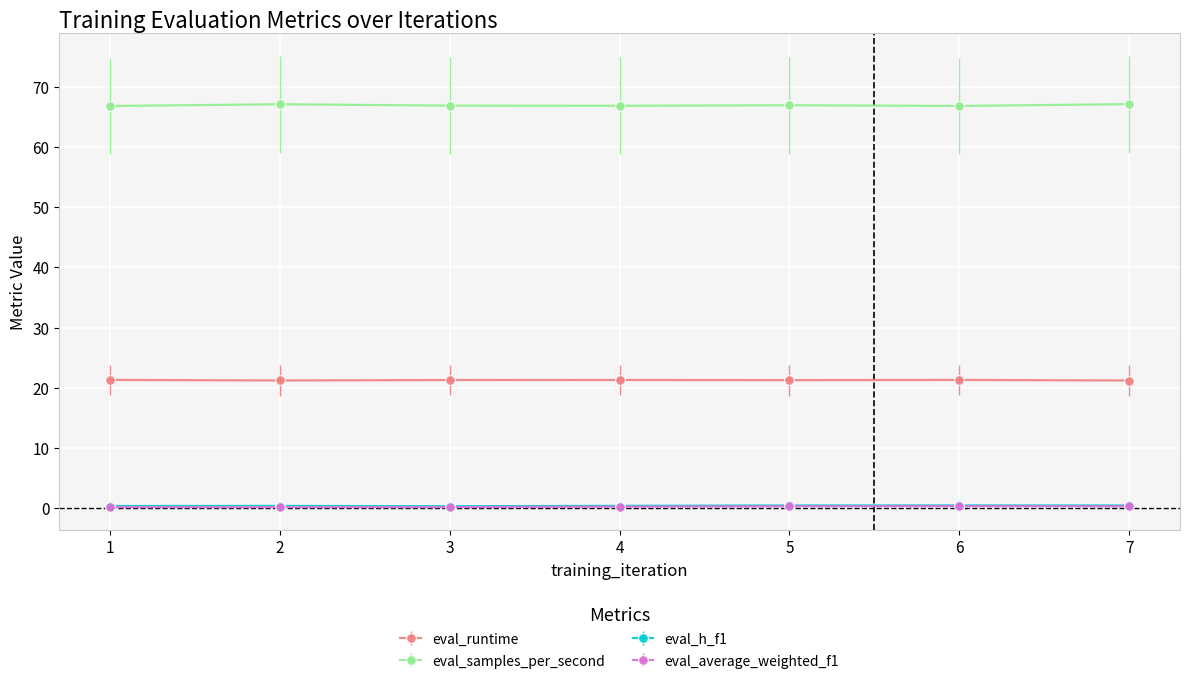

Is the value of eval_average_weighted_f1 at 4 greater than the value of eval_samples_per_second at 5?

No